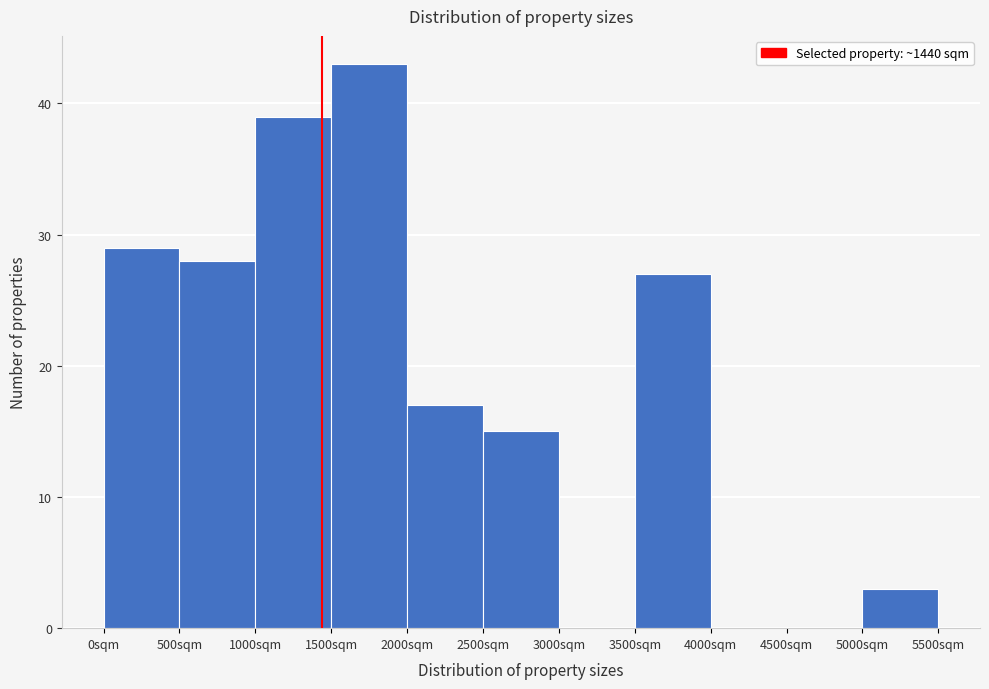

Reading left to right, transcribe this chart: for each bar, give the range it covers on the x-axis and its height. The values are not printed on the chart, so give them approximately, as read against the axis.

0 to 500: 29
500 to 1000: 28
1000 to 1500: 39
1500 to 2000: 43
2000 to 2500: 17
2500 to 3000: 15
3000 to 3500: 0
3500 to 4000: 27
4000 to 4500: 0
4500 to 5000: 0
5000 to 5500: 3